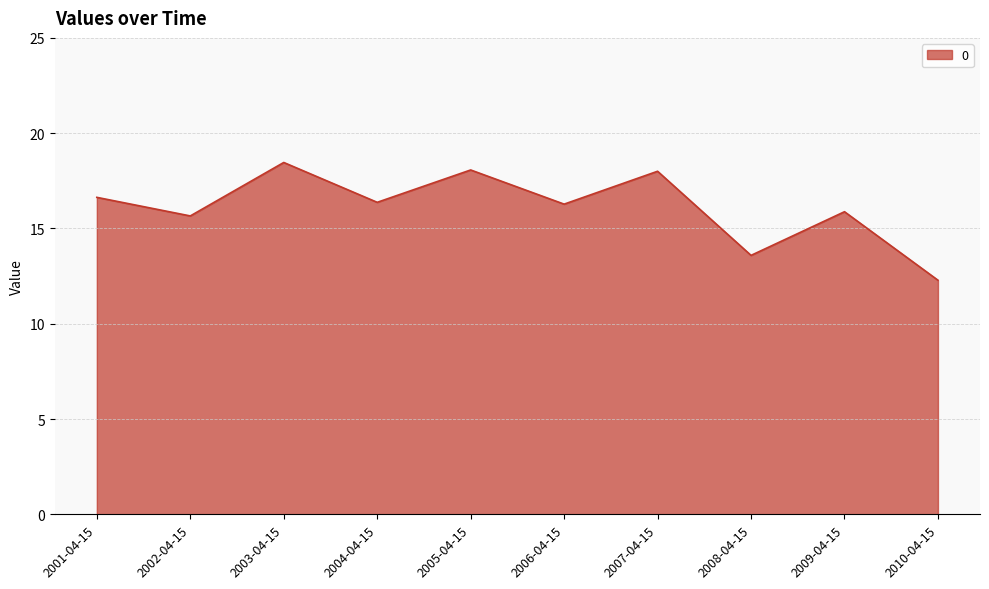

The value at 2007-04-15 is 24.1. True or false?

False